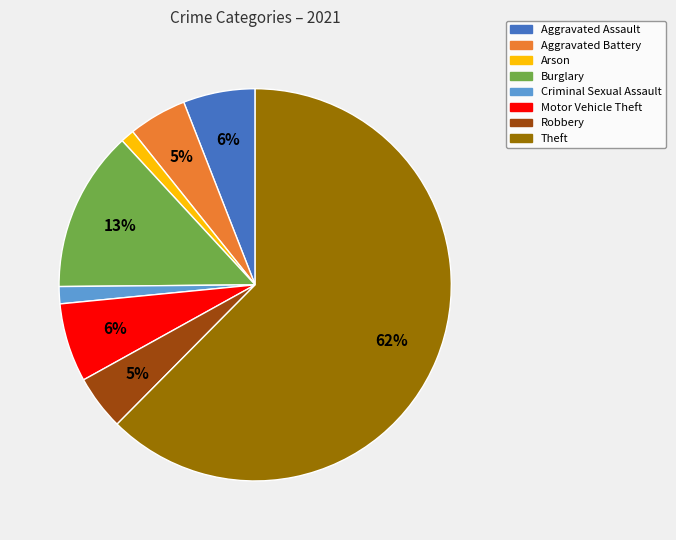

Is there any slice that represents more than half of the pie?

Yes